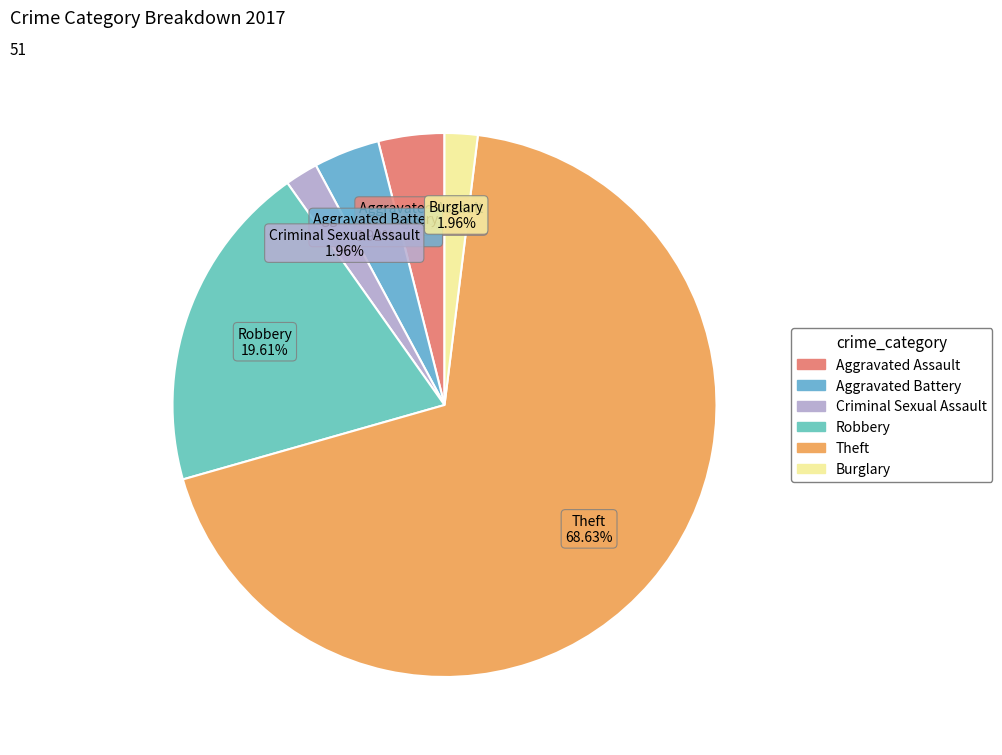

How many segments does this pie chart have?

6